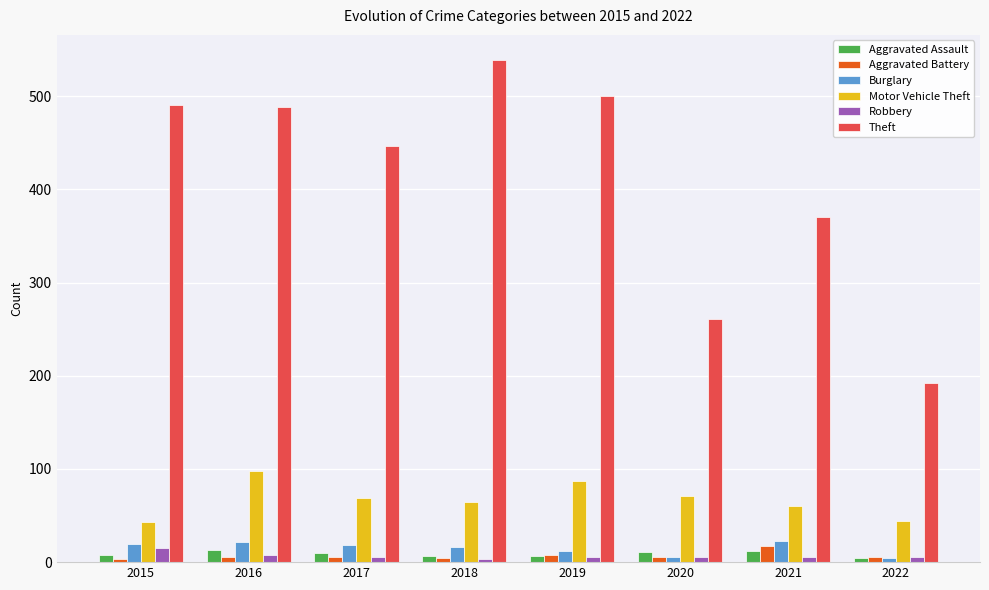

Does the chart contain any negative values?

No